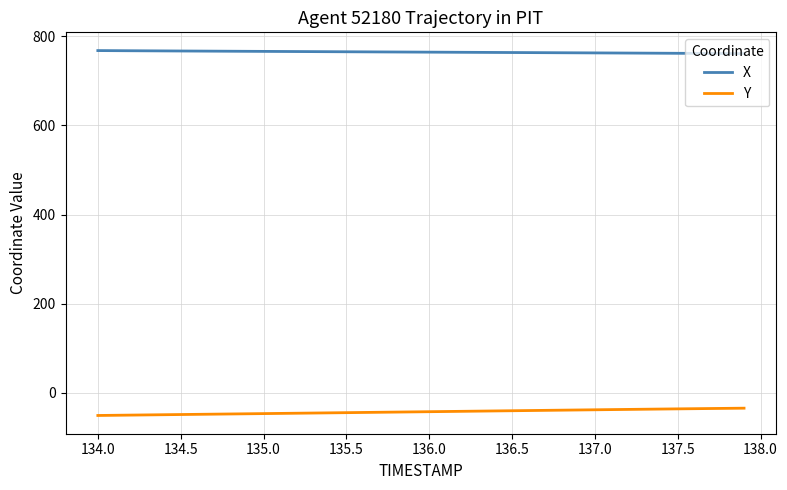

What is the minimum value shown in the chart?

-50.8